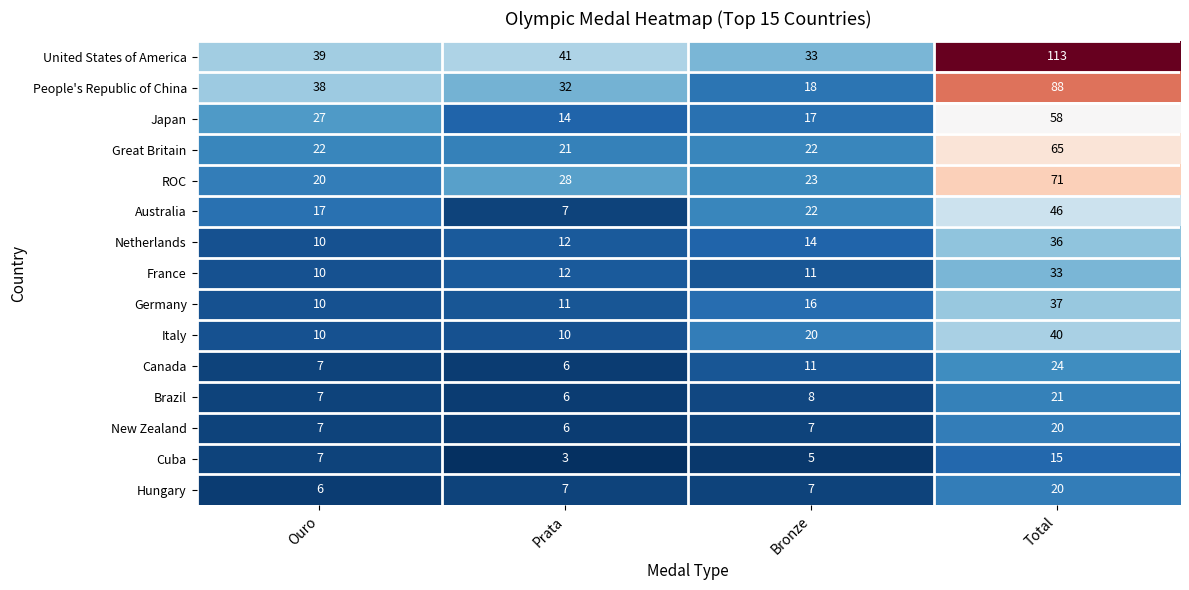

List the labels in order of ROC value, smallest first.

Ouro, Bronze, Prata, Total